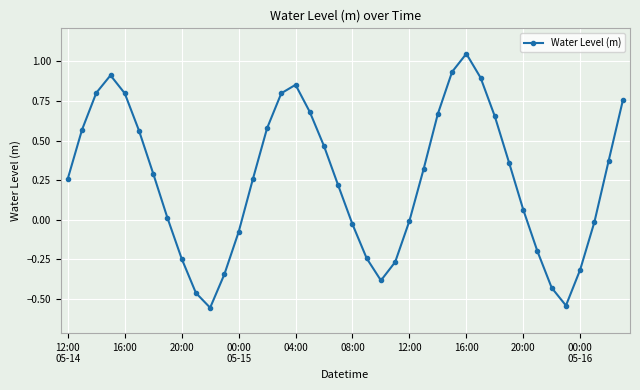

How many categories are shown in the chart?

40